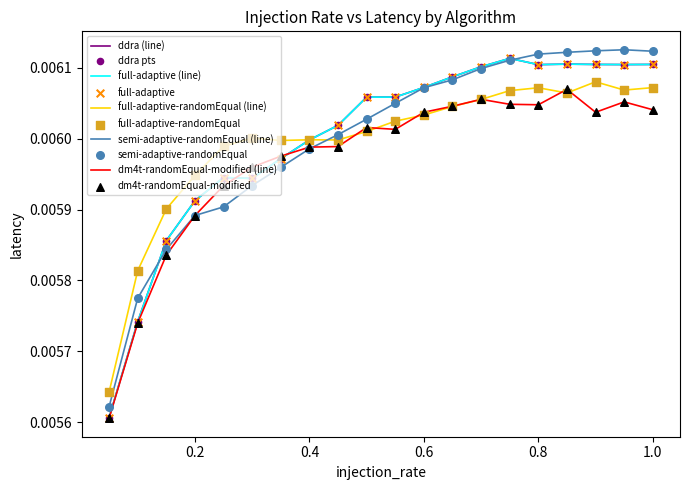

Is this an area chart (filled region under the line)?

No